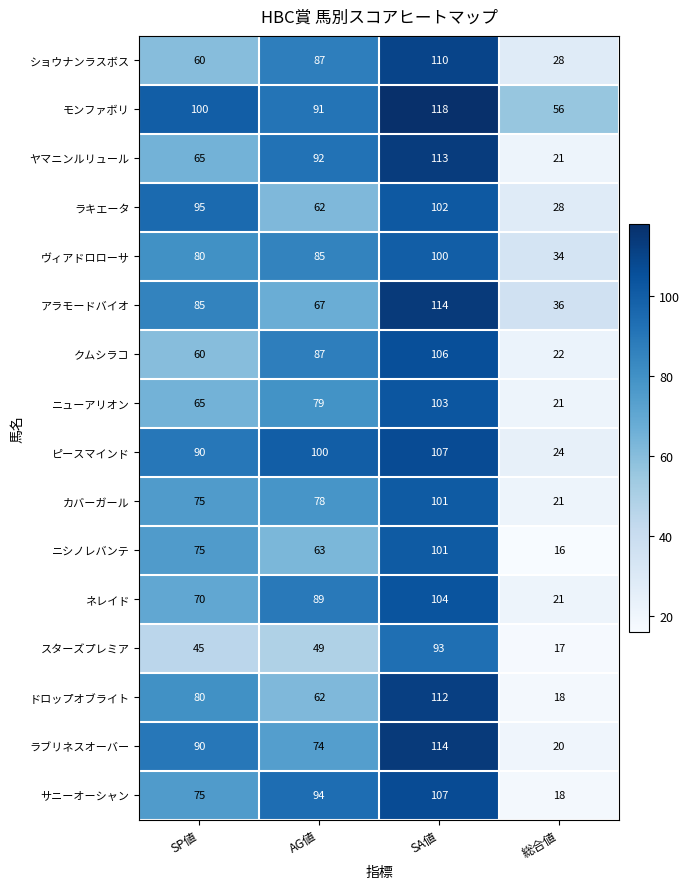

Count the ネレイド values in the range 70 to 104.

3